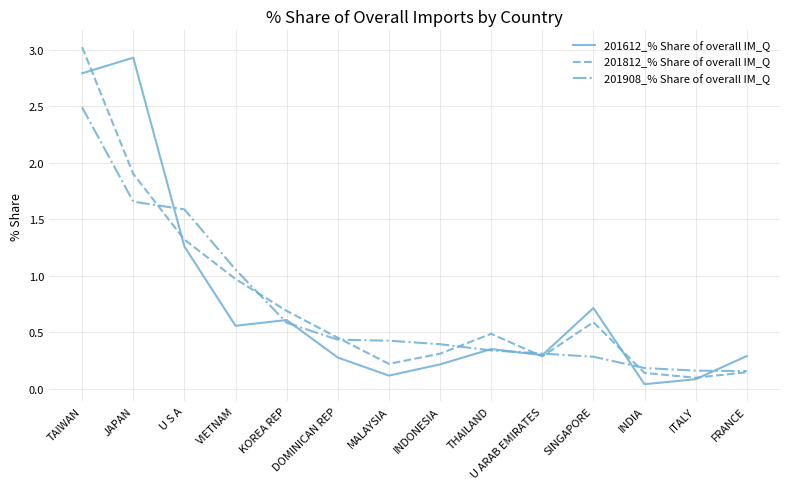

What is the difference between the second highest and minimum values in the 201812_% Share of overall IM_Q series?

1.8